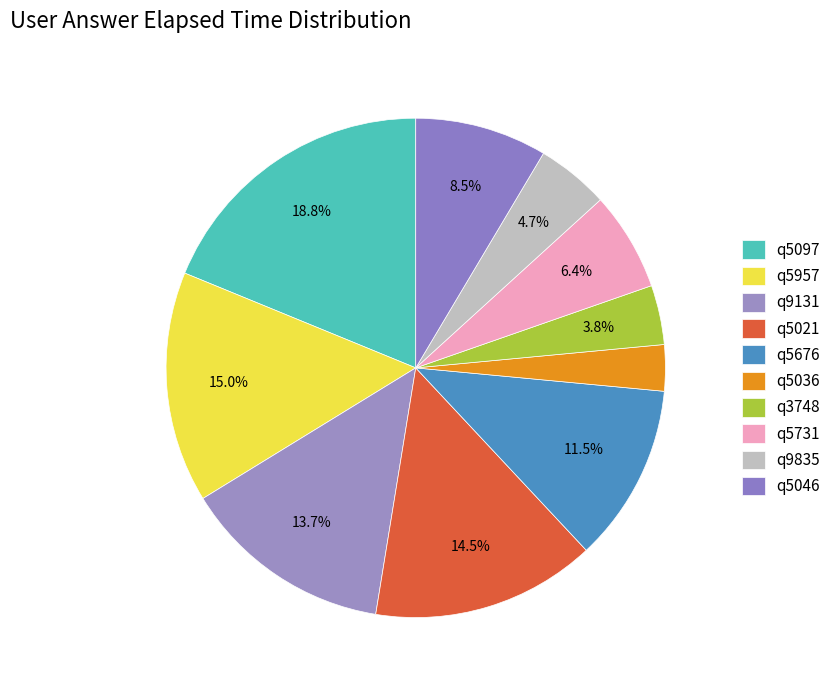

Approximately how many times larger is the value at q5731 compared to q5046?

0.8